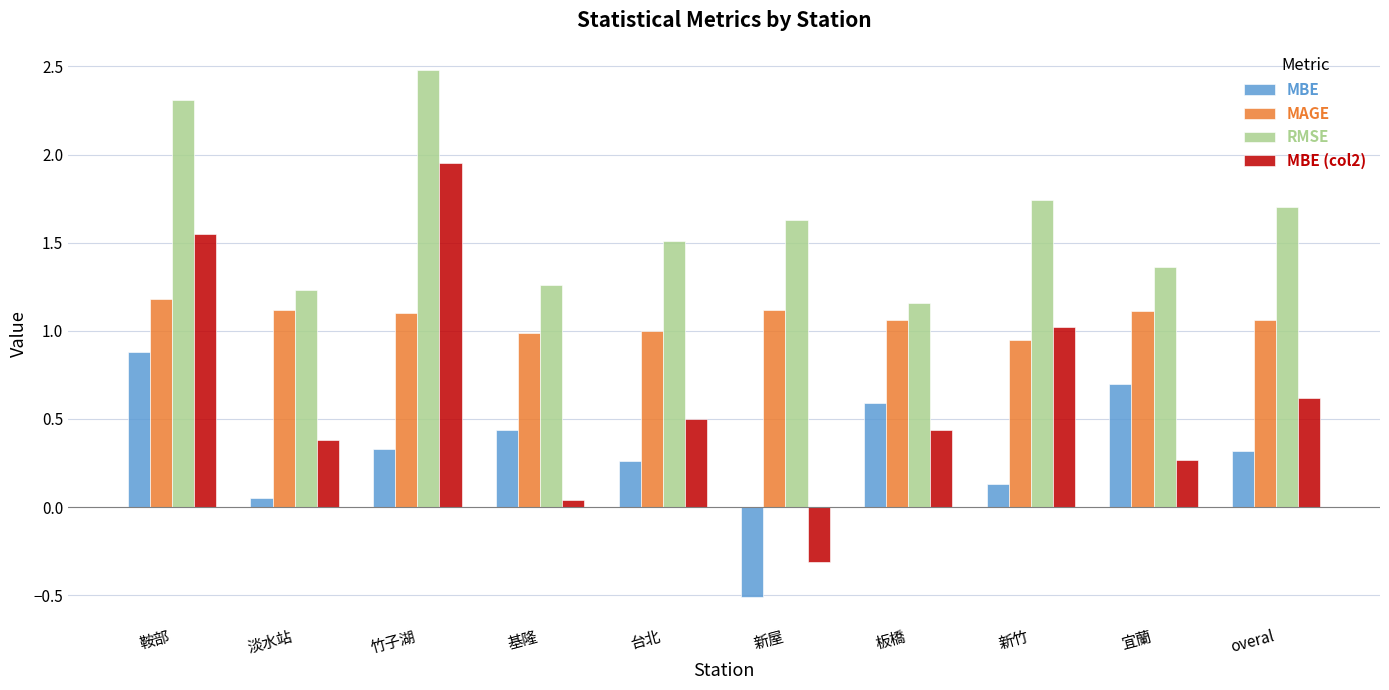

What is the sum of all MBE values?

3.2